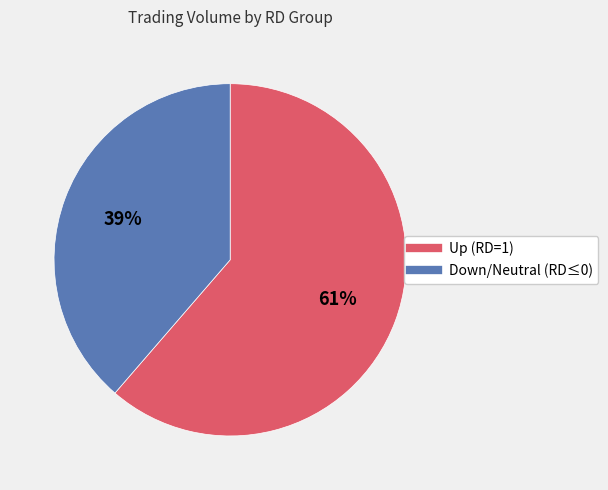

To the nearest percent, what is the average slice percentage?

50%